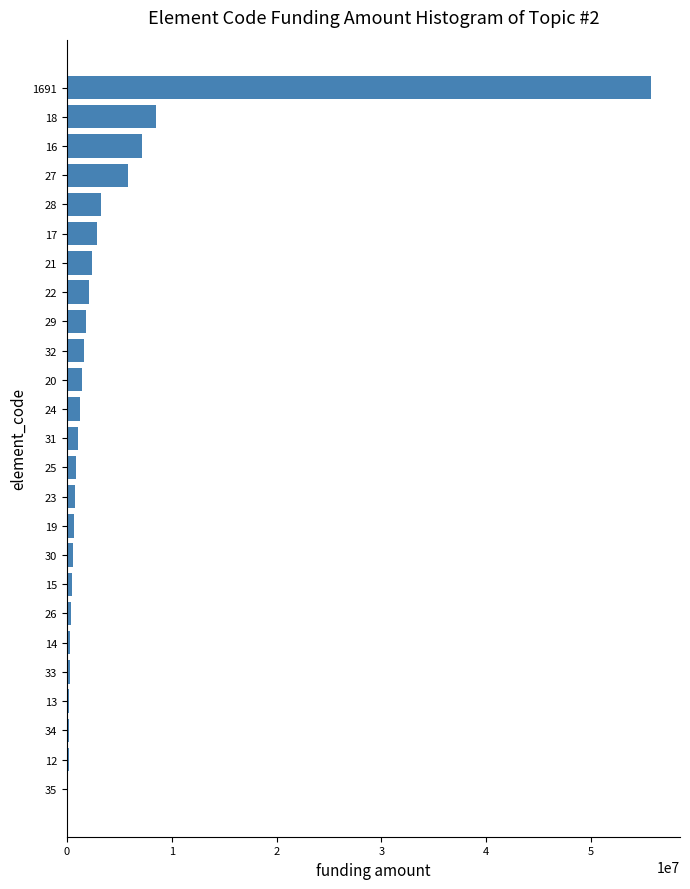

The value at 18 is 8500000. True or false?

True